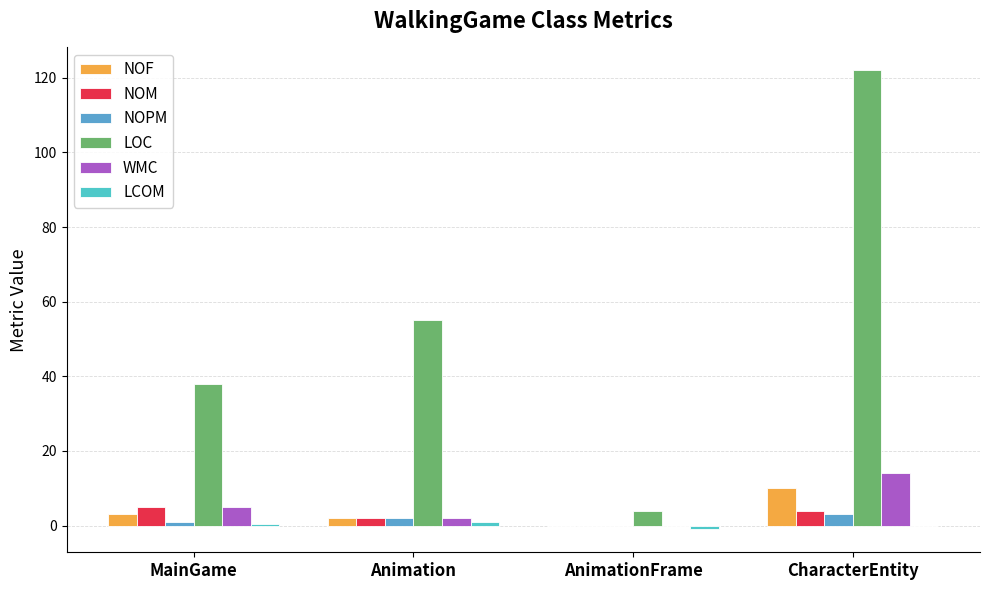

The value of NOF at Animation is 0.6. True or false?

False